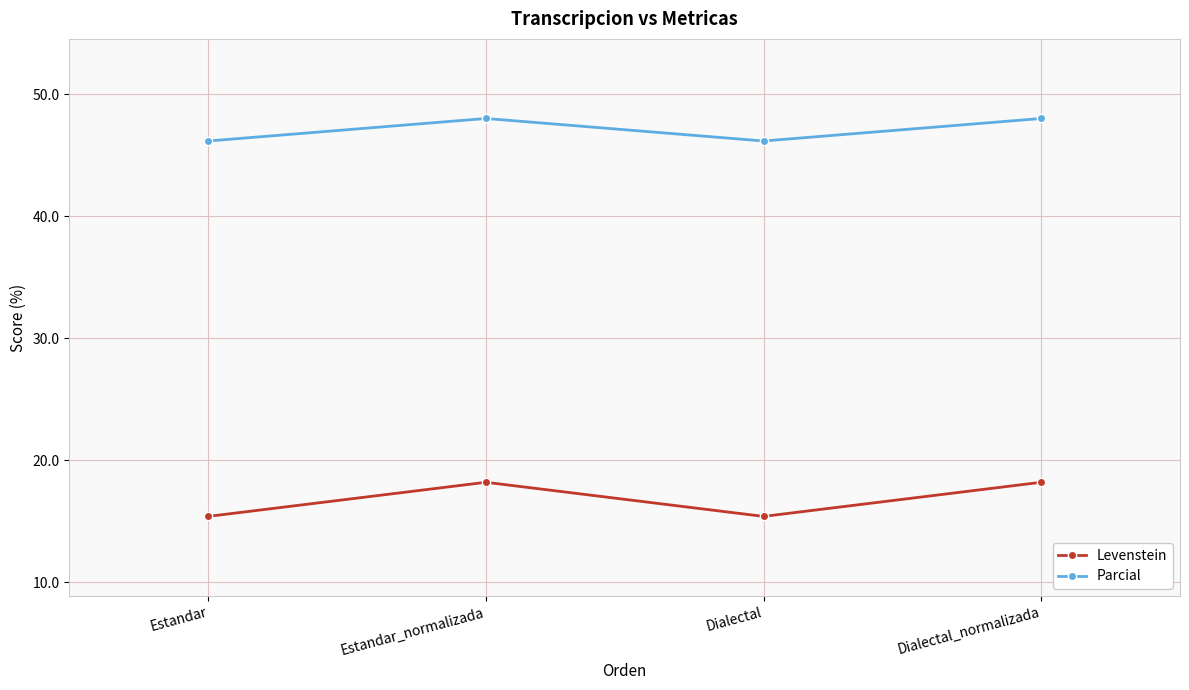

What is the greatest value displayed?

48.0